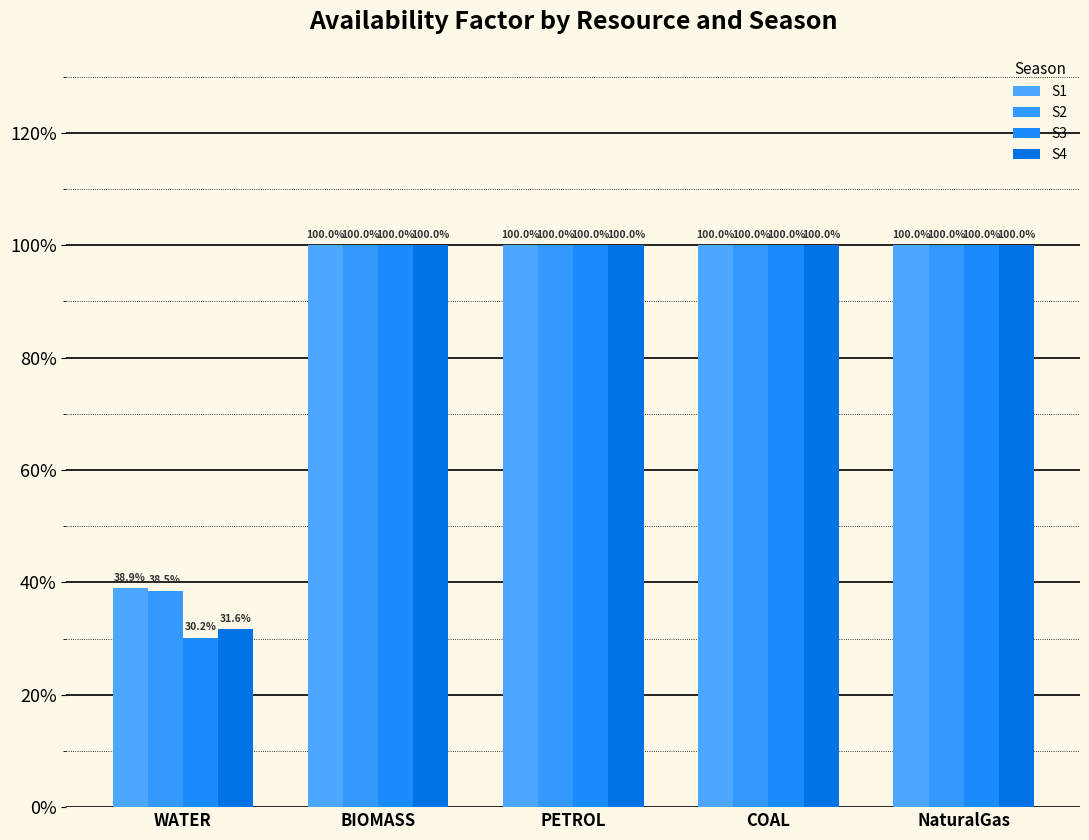

Rank the series at BIOMASS from lowest to highest value.

S1, S2, S3, S4